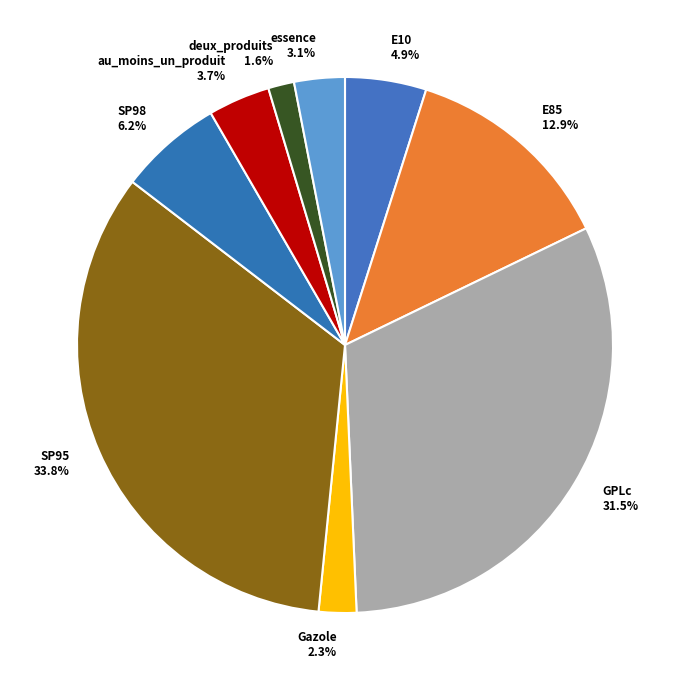

Rank the categories by value from lowest to highest.

deux_produits, Gazole, essence, au_moins_un_produit, E10, SP98, E85, GPLc, SP95